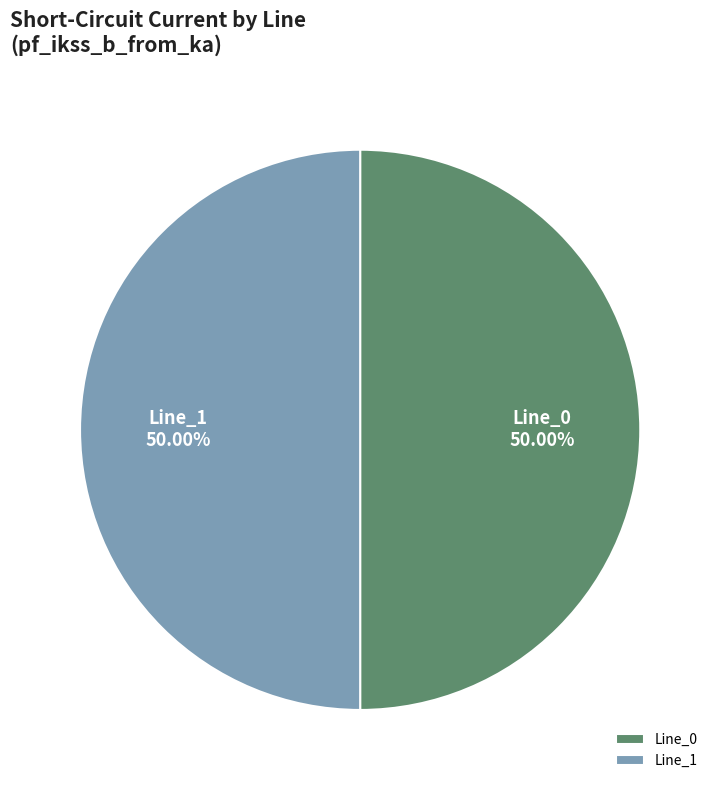

What is the ratio of the value at Line_1 to the value at Line_0?

1.0